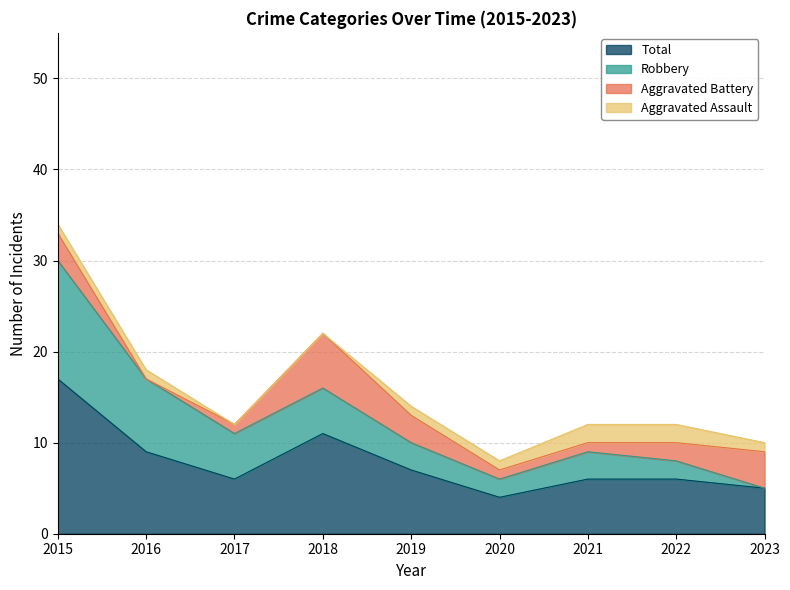

What is the total value across all series at 2018?

22